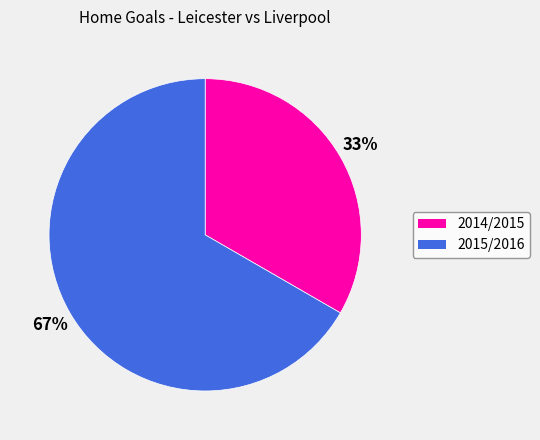

To the nearest percent, what portion does 2015/2016 represent?

67%